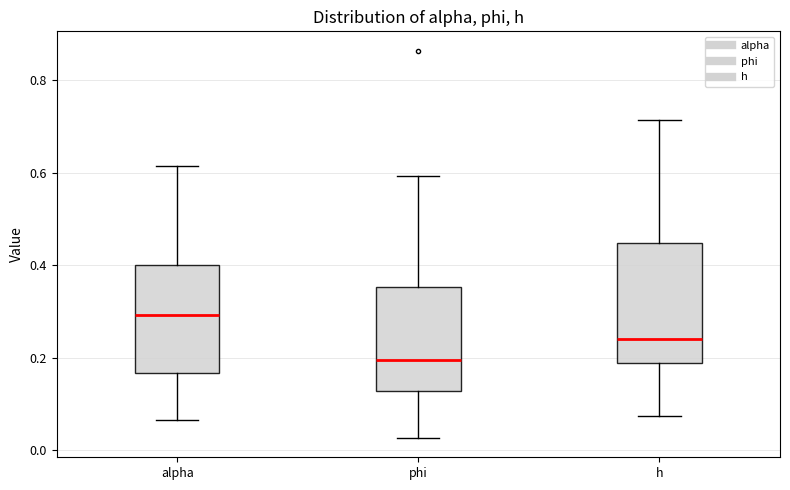

Where does the upper whisker of the box for h end on the y-axis? The values are not printed on the chart, so give them approximately, as read against the axis.

0.72